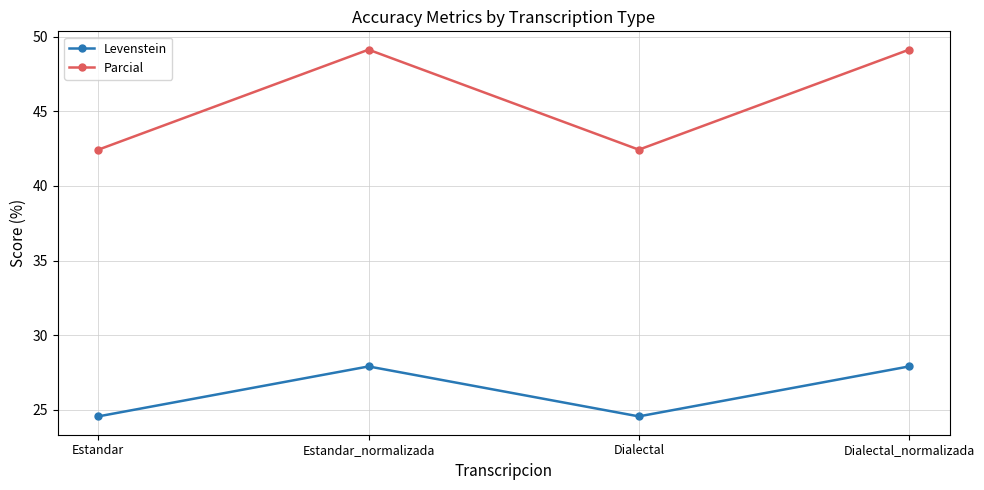

What is the total value across all series at Dialectal?

67.0